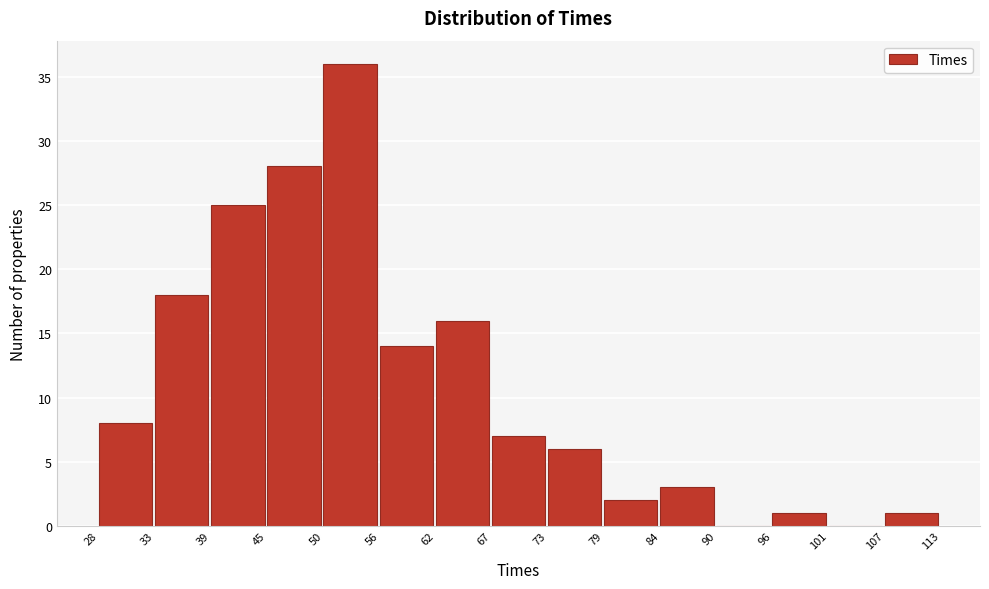

Reading left to right, list every bar in this chart as the range it spans on the x-axis followed by its height. The values are not printed on the chart, so give them approximately, as read against the axis.

28 to 33: 8
33 to 39: 18
39 to 45: 25
45 to 50: 28
50 to 56: 36
56 to 62: 14
62 to 67: 16
67 to 73: 7
73 to 79: 6
79 to 84: 2
84 to 90: 3
90 to 96: 0
96 to 101: 1
101 to 107: 0
107 to 113: 1